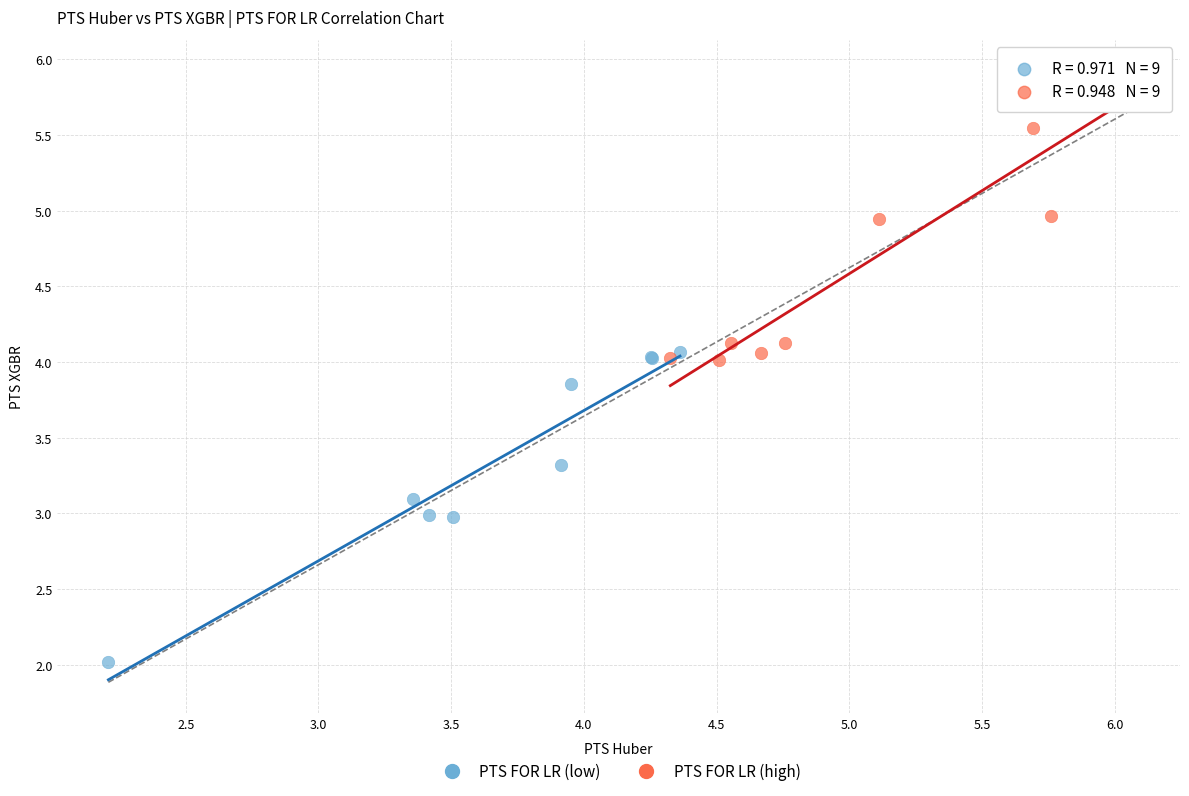

Which series contains the highest Y value?

PTS FOR LR (high)